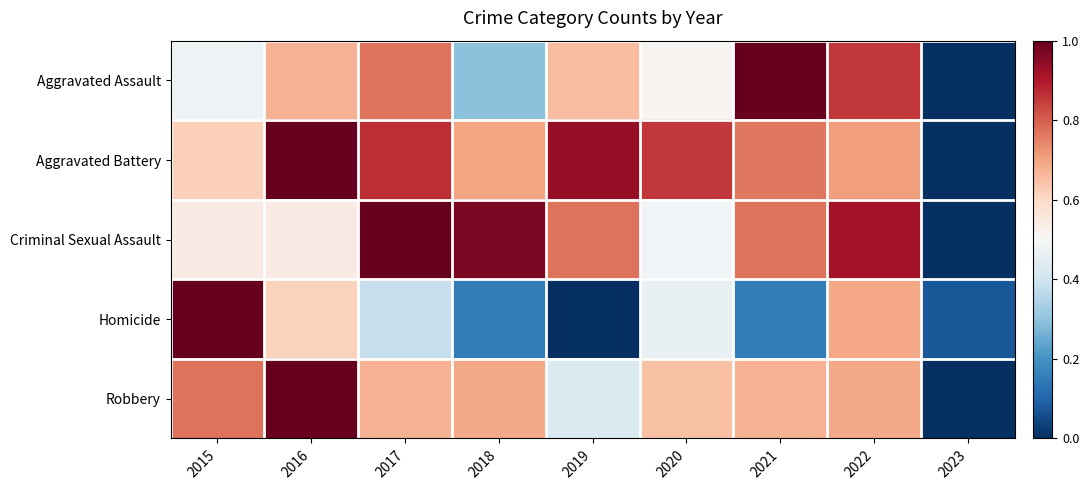

Reading left to right, extract all data points from this chart.

Aggravated Assault: 2015=0.5	2016=0.7	2017=0.8	2018=0.3	2019=0.7	2020=0.5	2021=1.0	2022=0.9	2023=0.0
Aggravated Battery: 2015=0.6	2016=1.0	2017=0.9	2018=0.7	2019=0.9	2020=0.9	2021=0.8	2022=0.7	2023=0.0
Criminal Sexual Assault: 2015=0.5	2016=0.5	2017=1.0	2018=1.0	2019=0.8	2020=0.5	2021=0.8	2022=0.9	2023=0.0
Homicide: 2015=1.0	2016=0.6	2017=0.4	2018=0.2	2019=0.0	2020=0.5	2021=0.2	2022=0.7	2023=0.1
Robbery: 2015=0.8	2016=1.0	2017=0.7	2018=0.7	2019=0.4	2020=0.6	2021=0.7	2022=0.7	2023=0.0